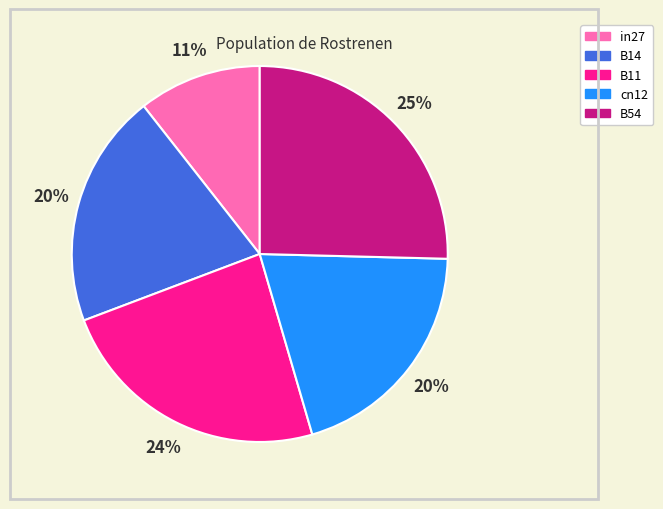

Which has a higher value, B11 or in27?

B11